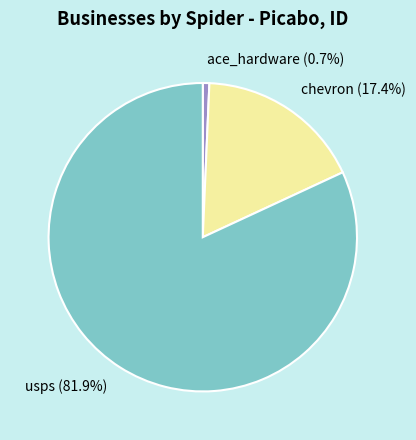

What is the ratio of the value at chevron to the value at ace_hardware?

25.4